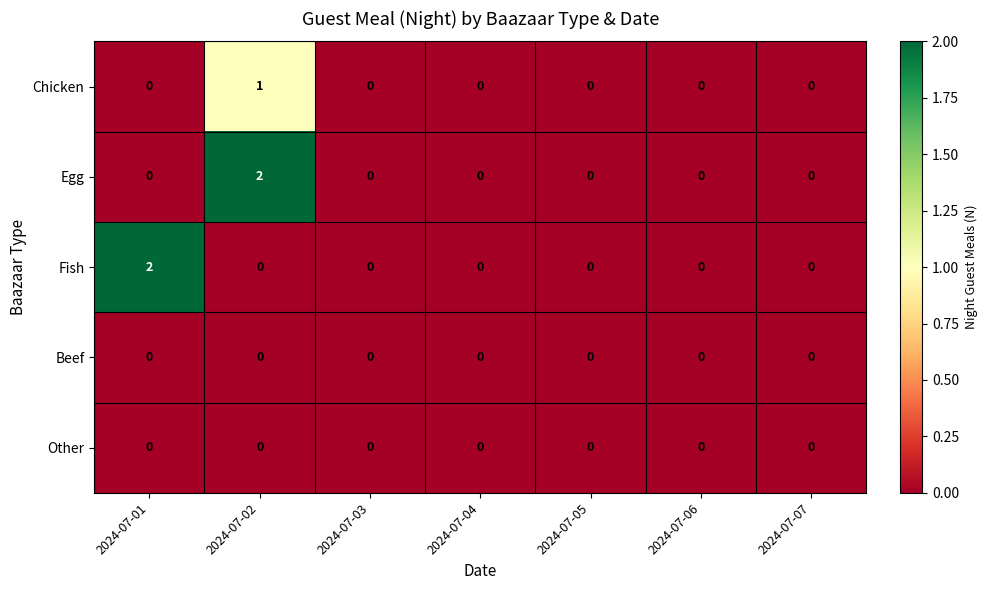

At which category is the sum across all series the highest?

2024-07-02